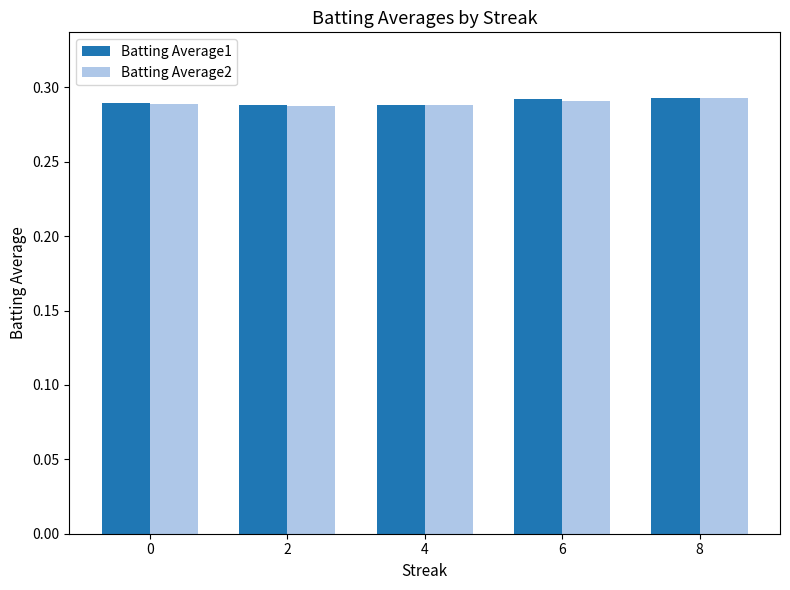

Is it true that Batting Average2 equals 0.5 at 6?

False